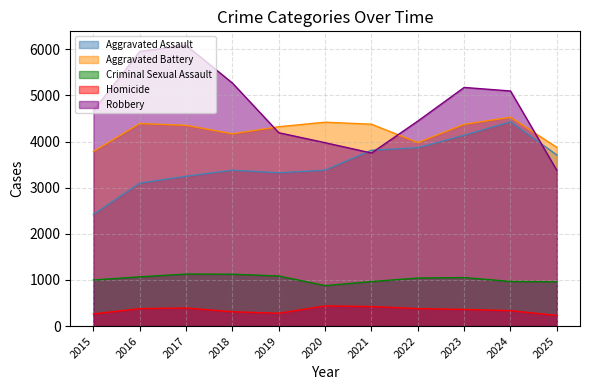

What is the approximate value of Aggravated Assault at 2019, to the nearest 50?

3300